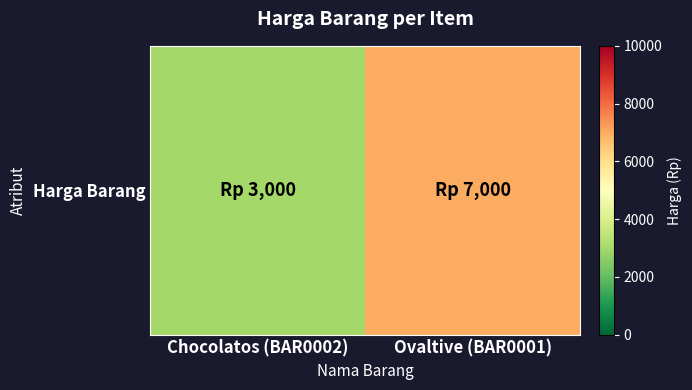

Rank the categories by value from lowest to highest.

Chocolatos (BAR0002), Ovaltive (BAR0001)